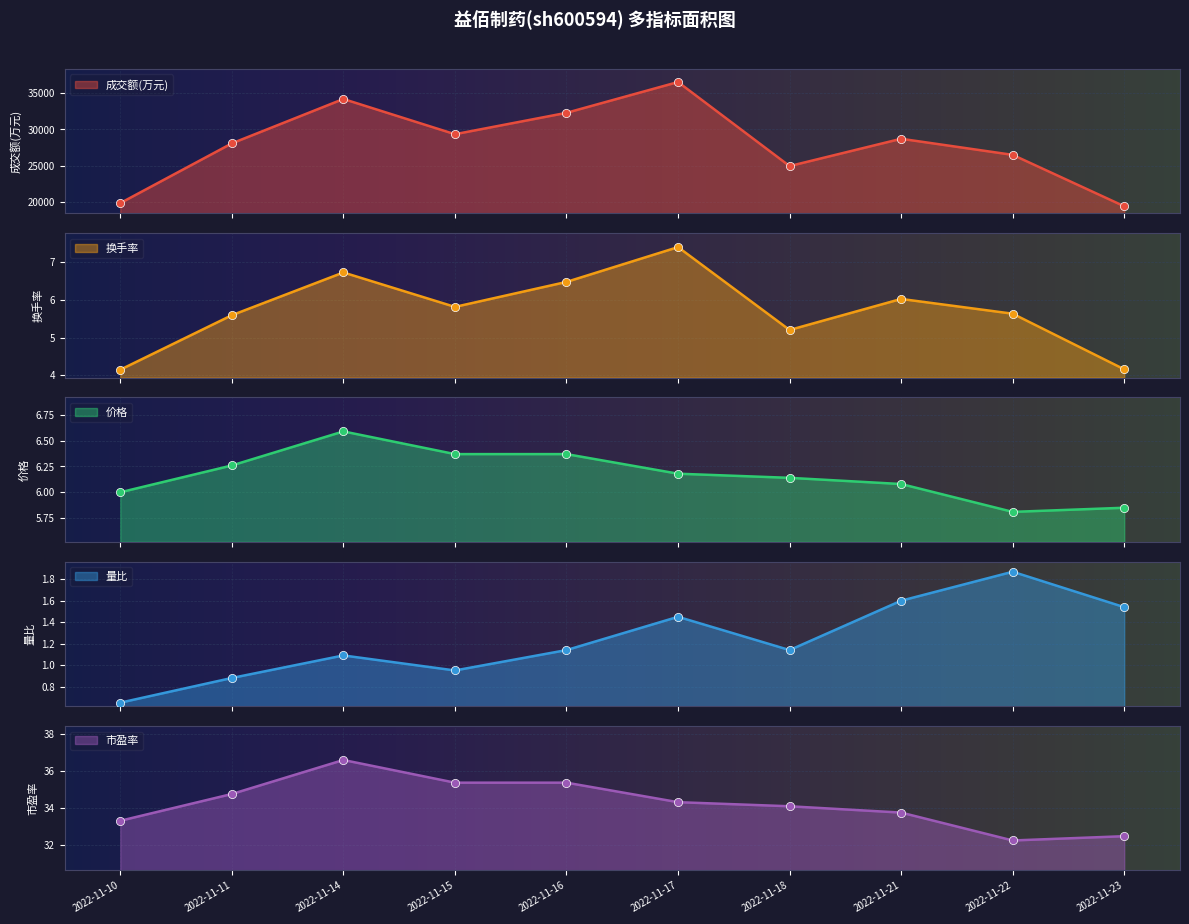

Which series has the widest spread of Y values?

成交额(万元)